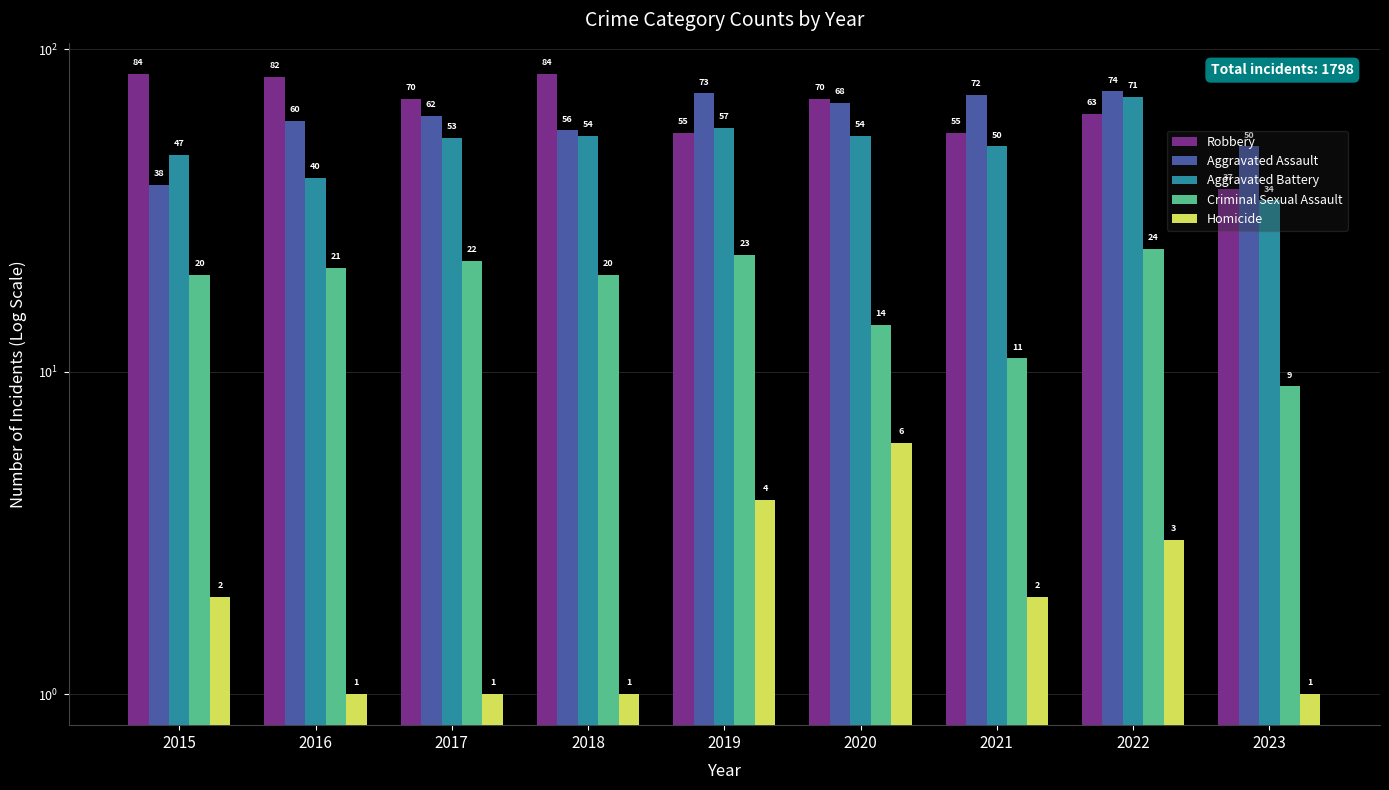

At 2019, list the series in order from smallest to largest.

Homicide, Criminal Sexual Assault, Robbery, Aggravated Battery, Aggravated Assault